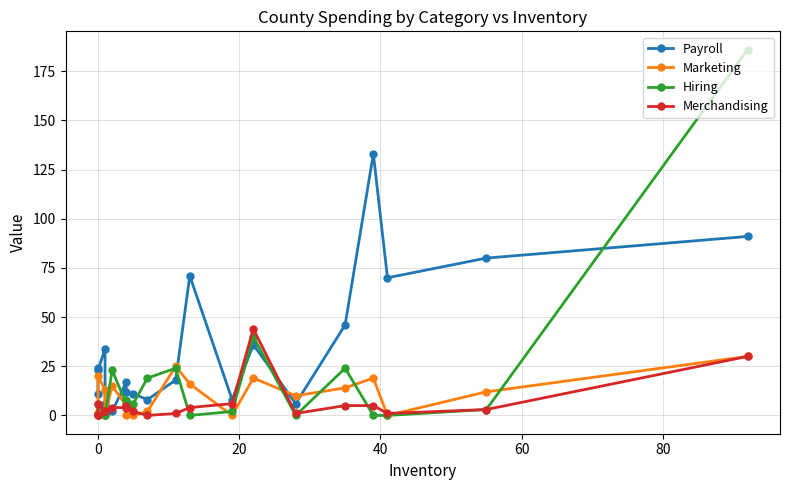

Which series has the largest total across all categories?

Payroll